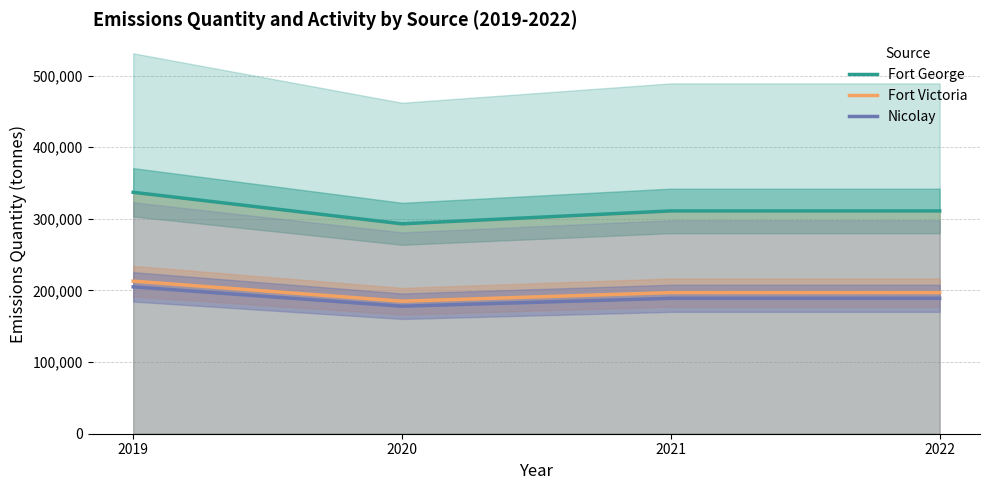

True or false: Nicolay and Fort George cross at least once.

False